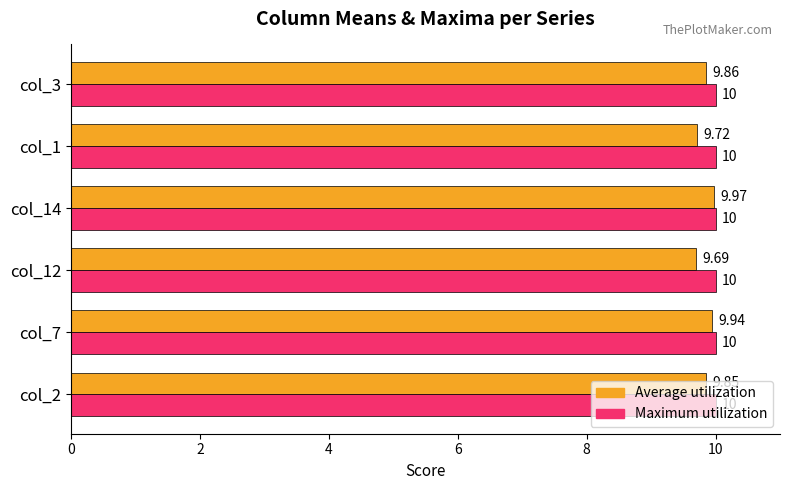

What is the sum of the Maximum utilization values at col_1 and col_3?

20.0